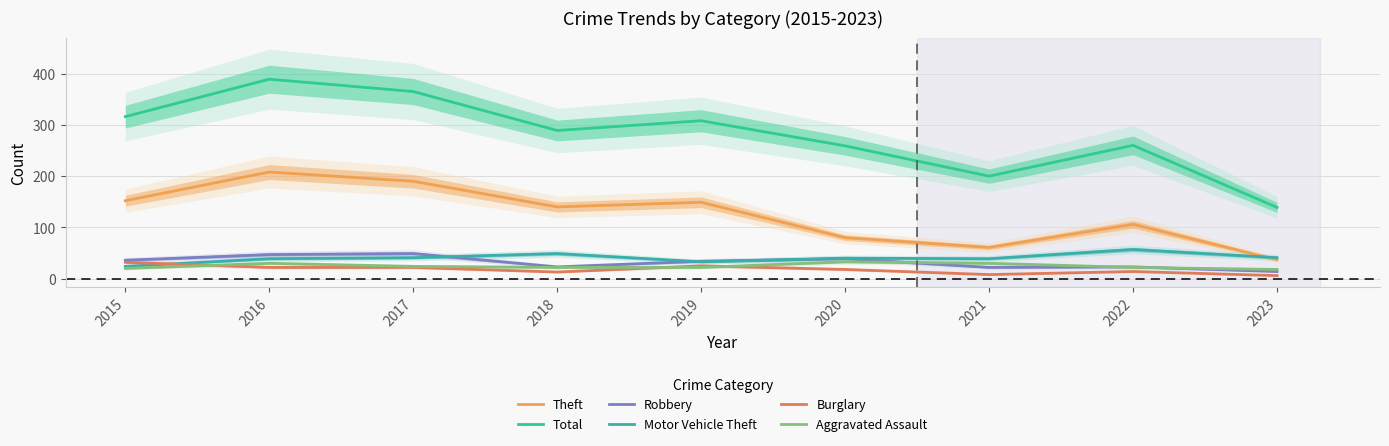

The value of Burglary at 2020 is 18. True or false?

True